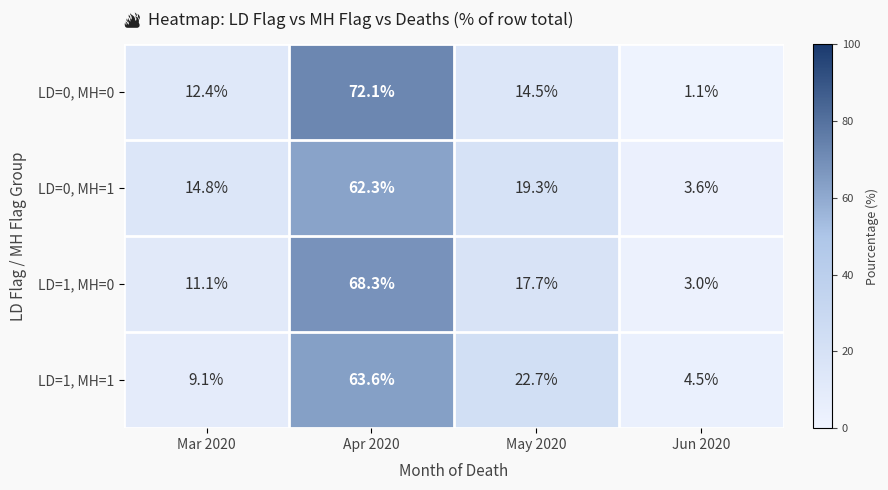

At which category is the sum across all series the highest?

Apr 2020